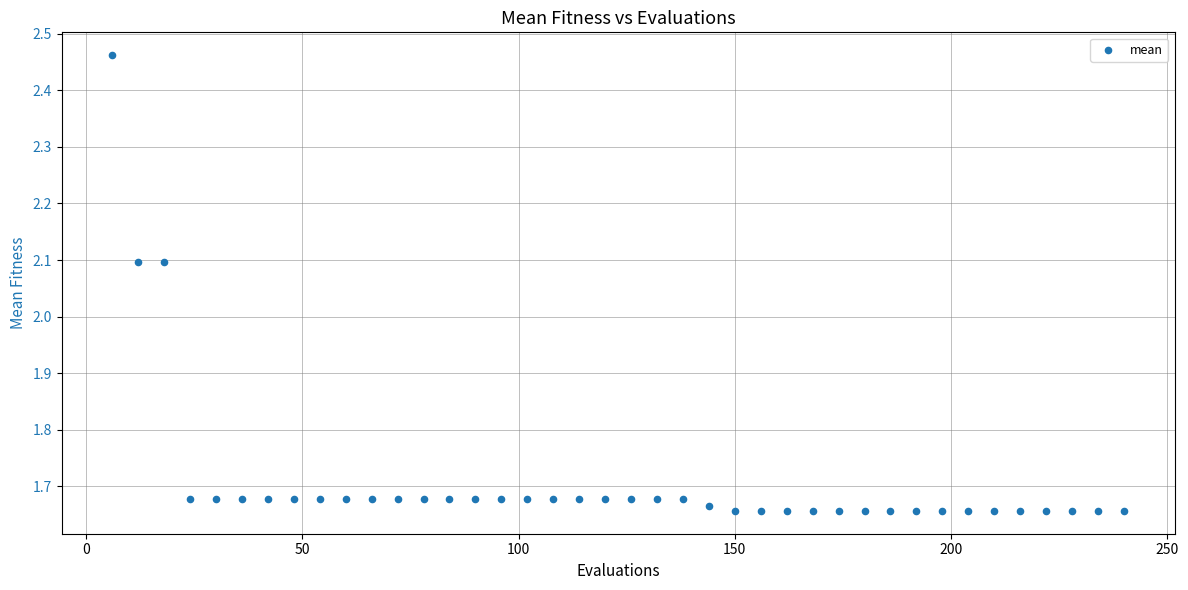

What is the range of Y values (max minus min)?

0.8